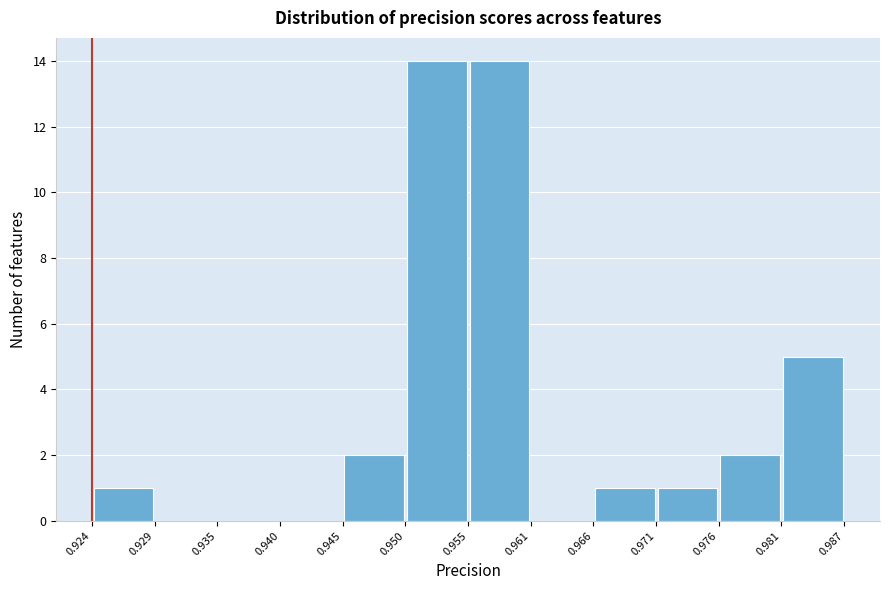

How tall is the bar that spans 0.981 to 0.987 on the x-axis? The values are not printed on the chart, so give them approximately, as read against the axis.

5